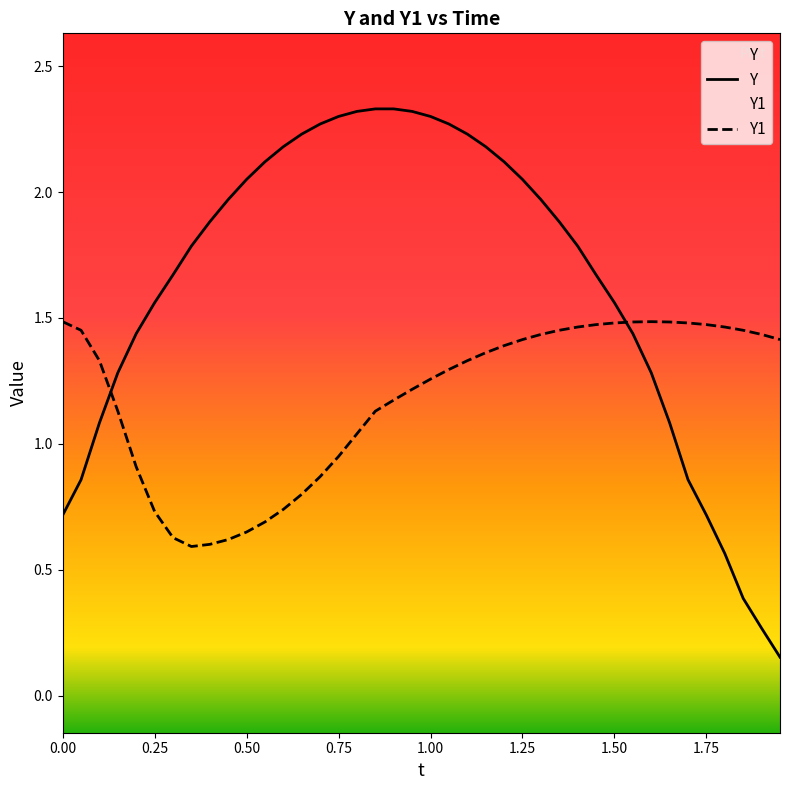

What is the label of the 39th point from the right?

Y